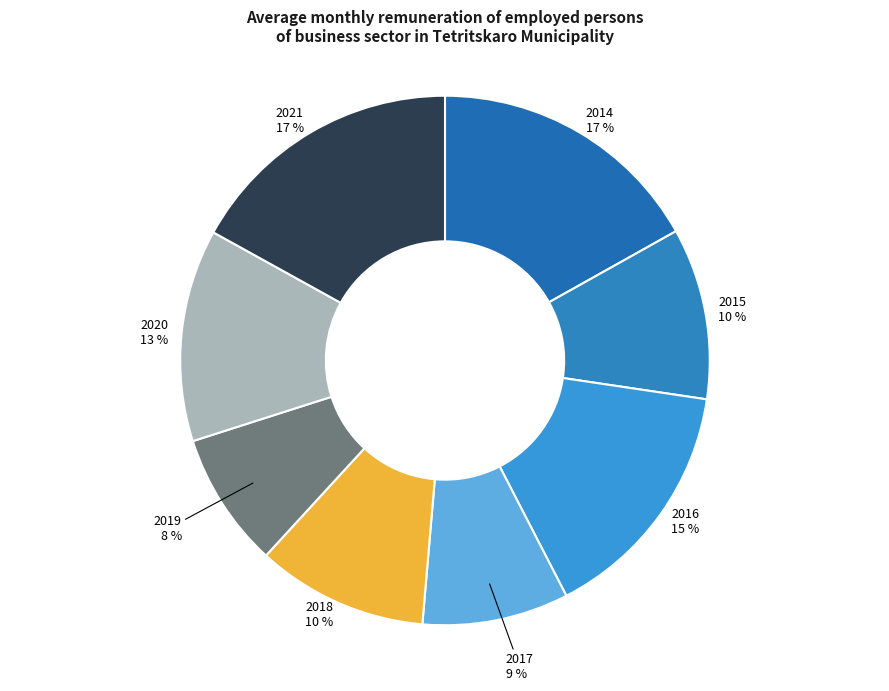

True or false: 2017 accounts for 18% of the total.

False